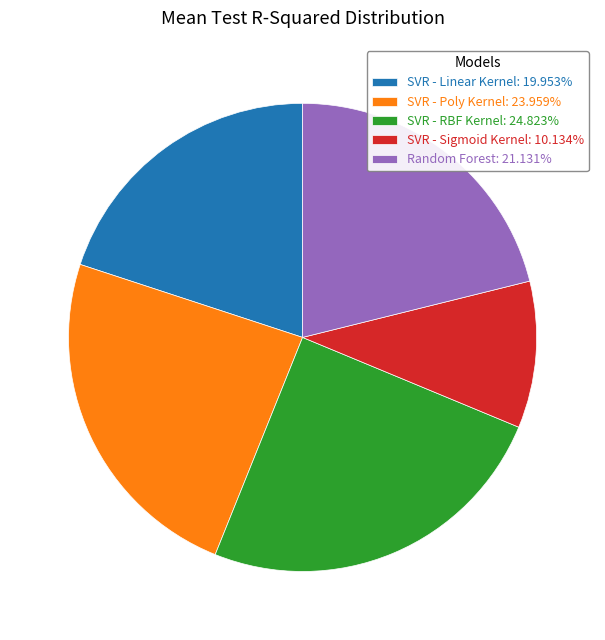

What is the smallest slice in the pie chart?

SVR - Sigmoid Kernel